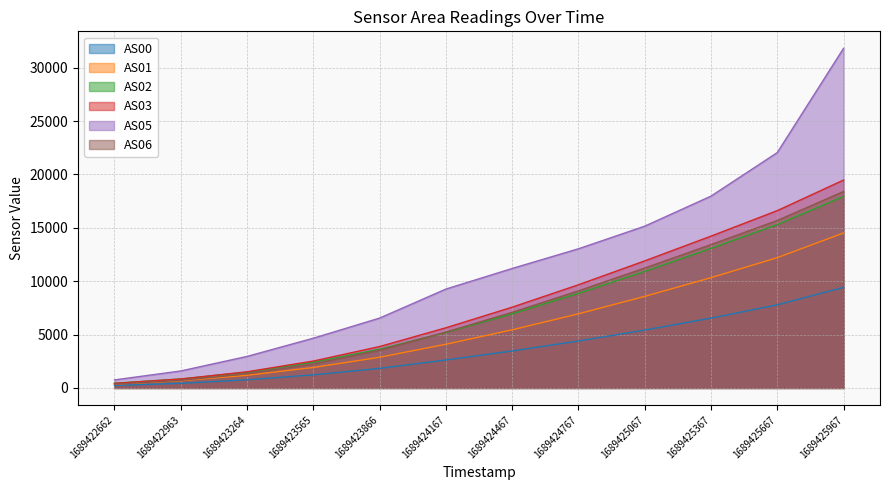

What is the sum of the AS01 values at 1689423264 and 1689425967?

15711